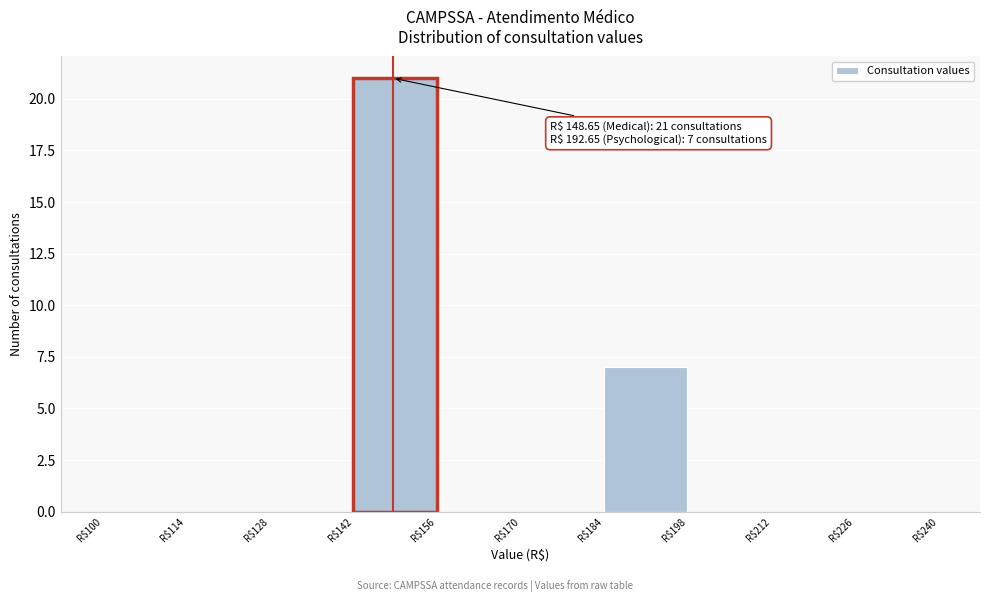

Over which range of the x-axis is the bar tallest?

142 to 156